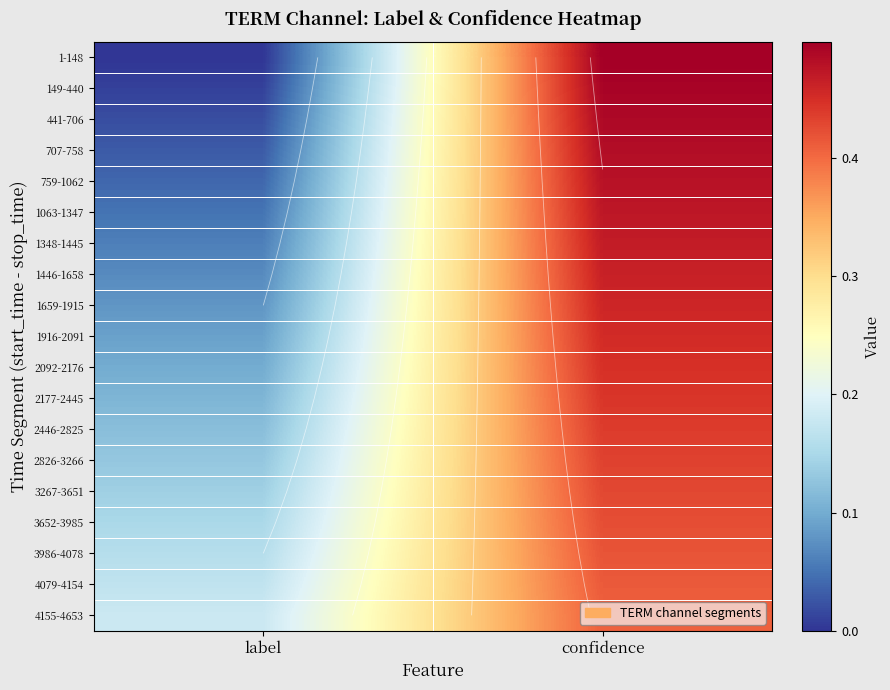

Which category has the highest value in the 2092-2176 series?

confidence